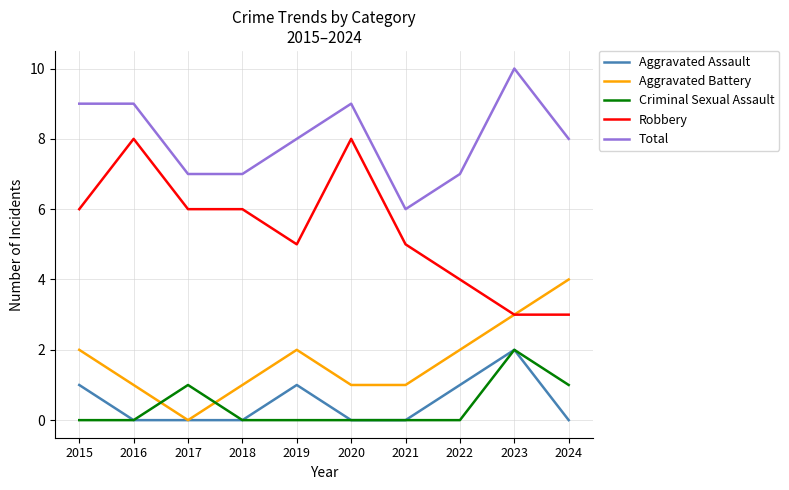

Reading left to right, list all the values displayed in this chart.

Aggravated Assault: 1	0	0	0	1	0	0	1	2	0
Aggravated Battery: 2	1	0	1	2	1	1	2	3	4
Criminal Sexual Assault: 0	0	1	0	0	0	0	0	2	1
Robbery: 6	8	6	6	5	8	5	4	3	3
Total: 9	9	7	7	8	9	6	7	10	8